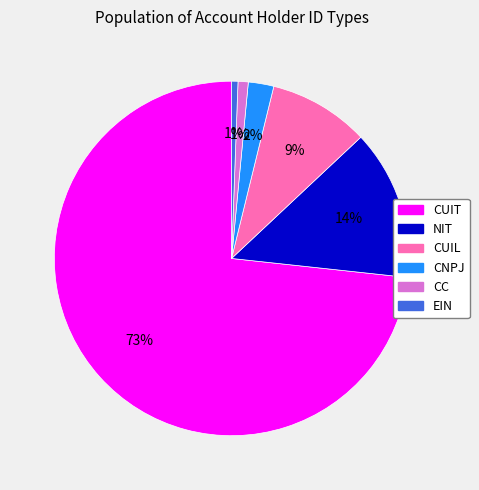

How many slices are in this pie chart?

6